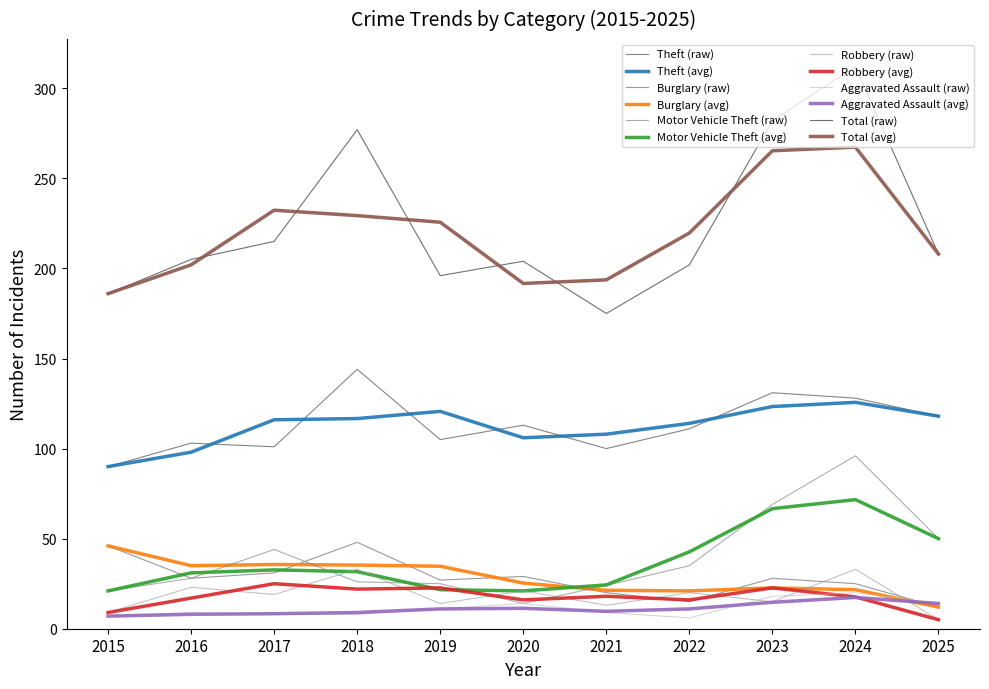

True or false: Theft (avg) has a value of 120.7 at 2019.

True